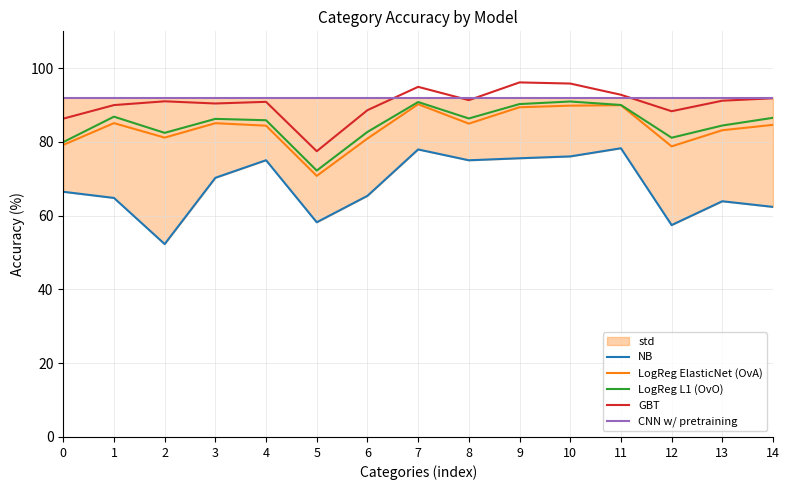

What is the highest value of the LogReg L1 (OvO) series?

91.0